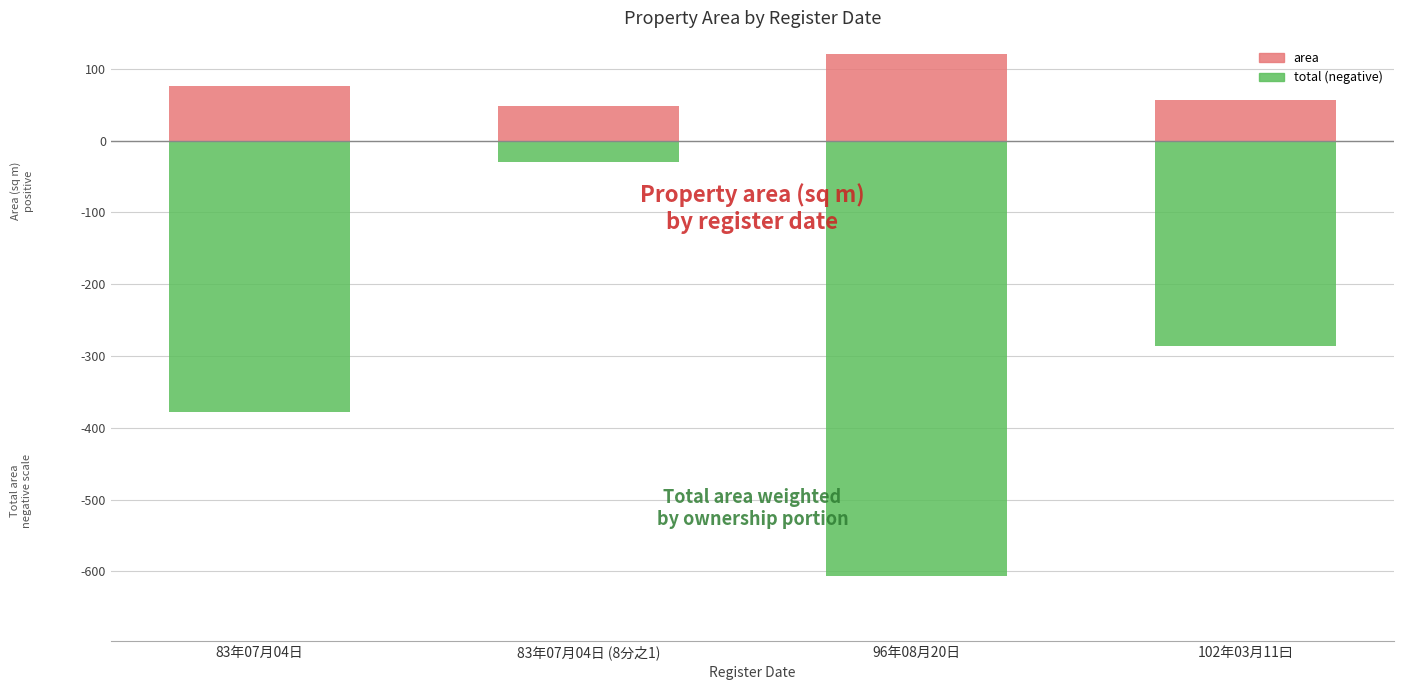

What is the label of the 2nd bar from the left?

83年07月04日 (8分之1)